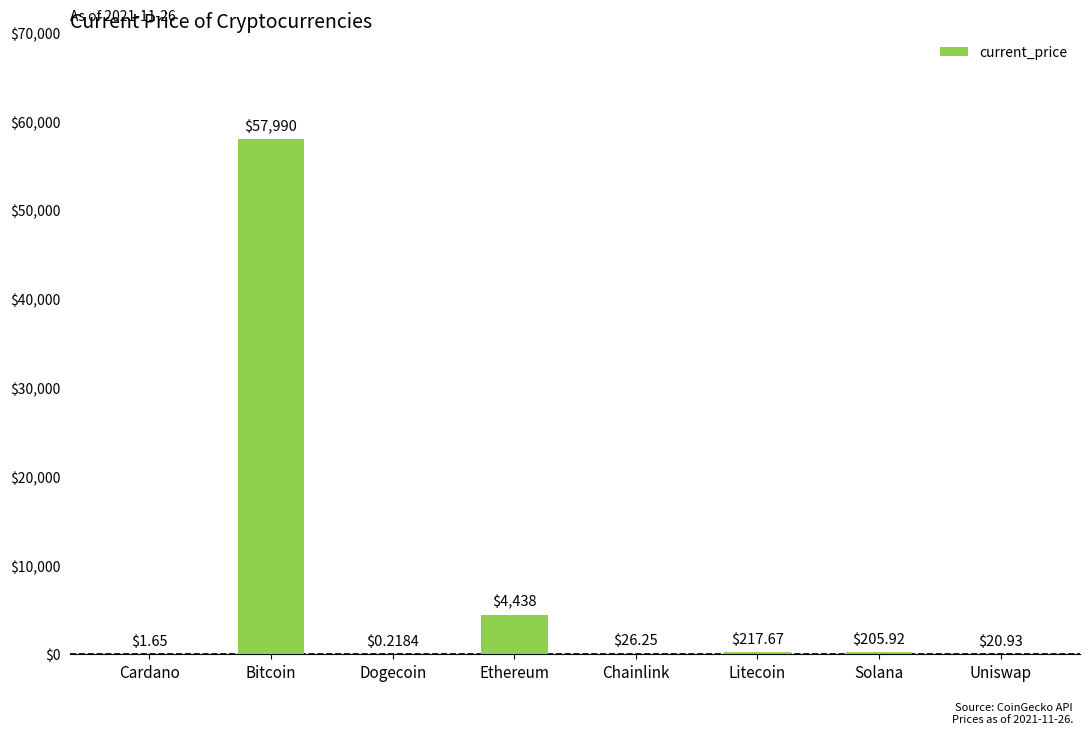

Between Solana and Chainlink, which is larger?

Solana